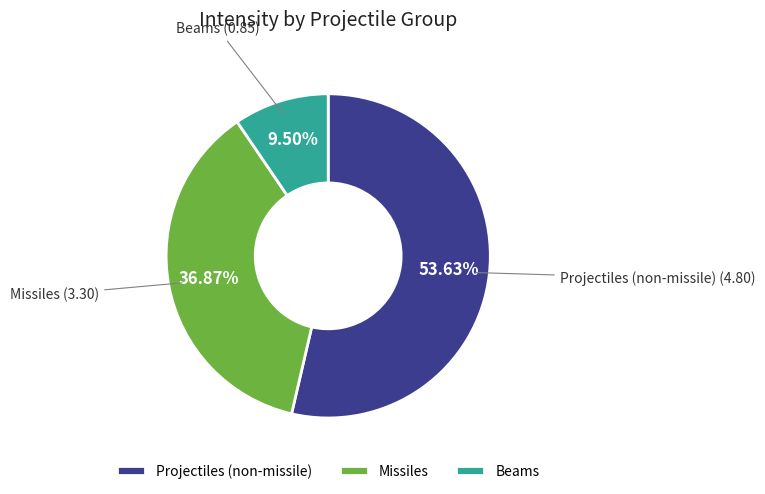

How many segments does this pie chart have?

3